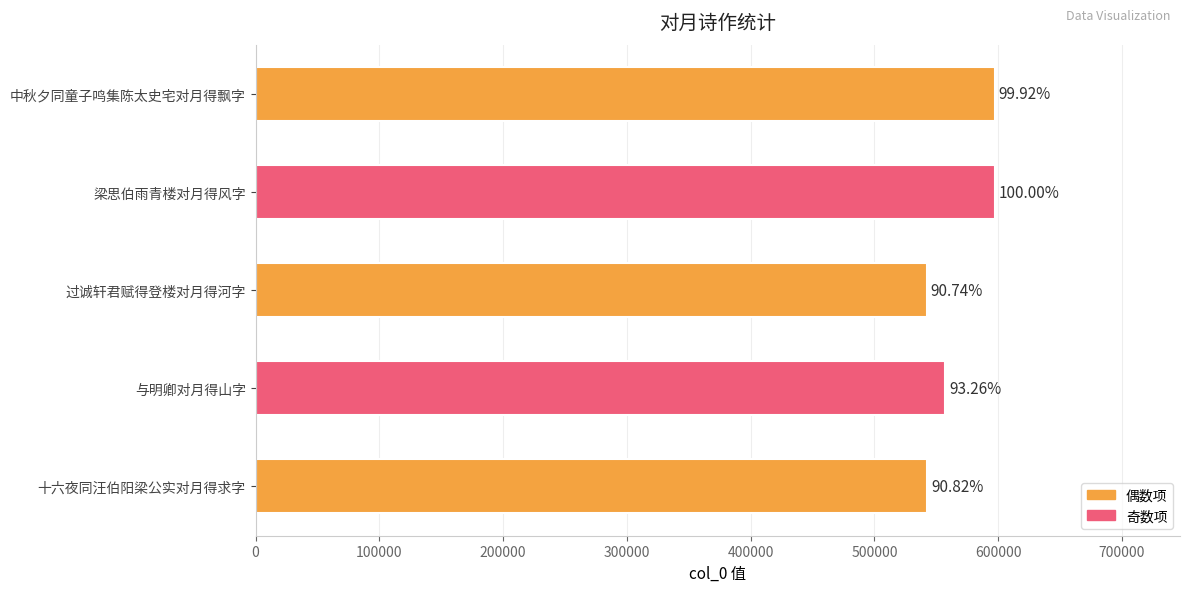

Are the bars horizontal?

Yes